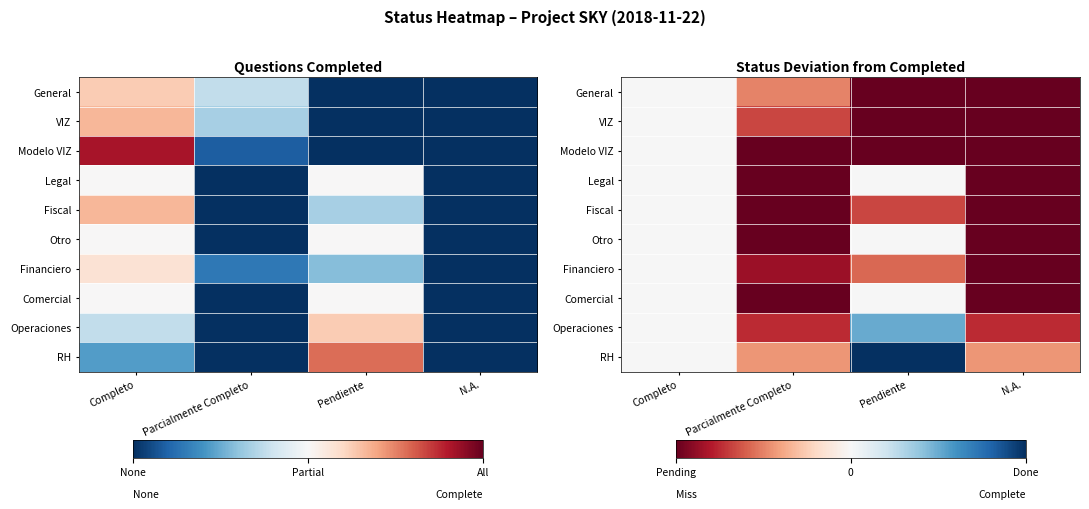

How many negative values does the Operaciones series have?

2